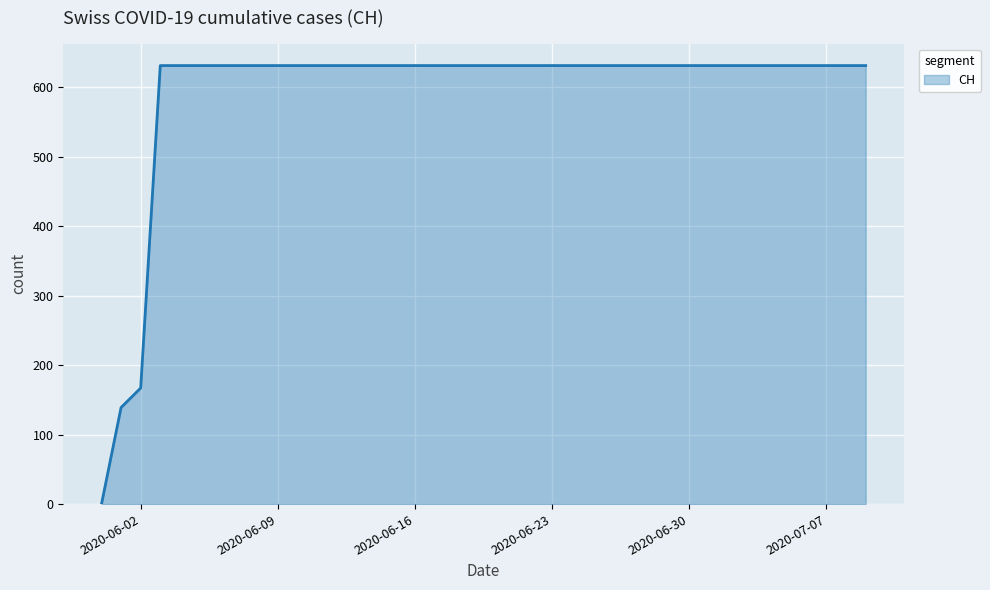

What is the difference between the maximum and minimum values?

631